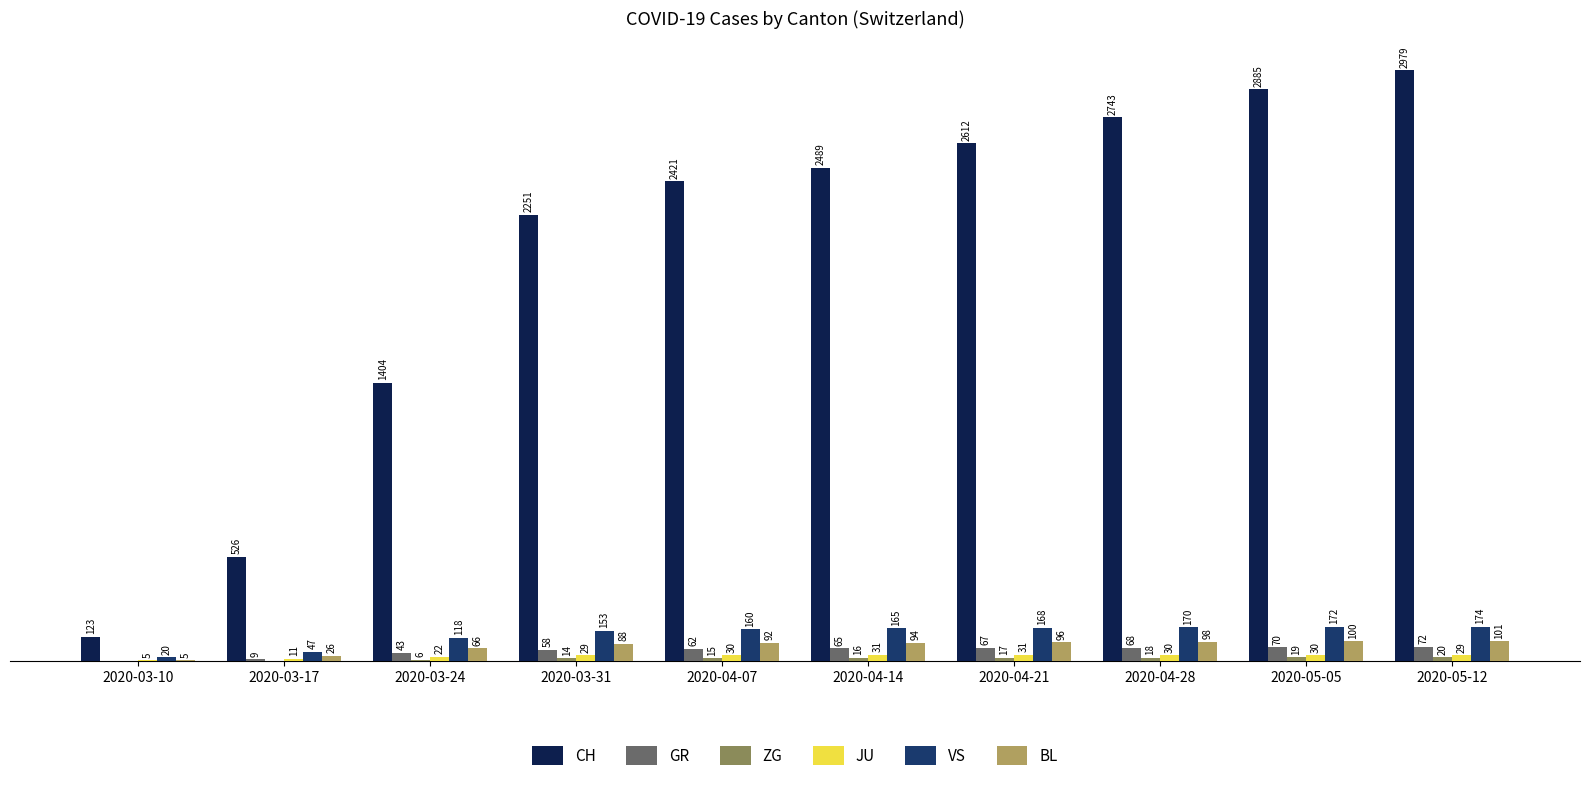

At which label does CH reach its peak?

2020-05-12